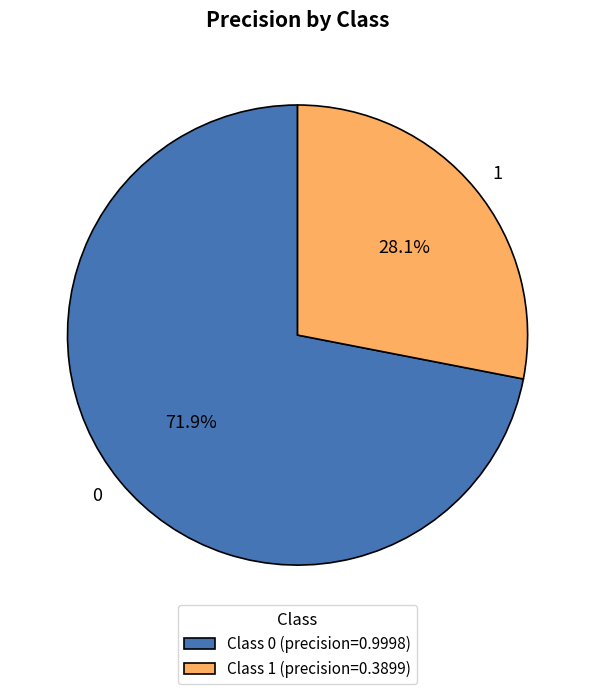

To the nearest percent, what is the combined percentage of 0 and 1?

100%